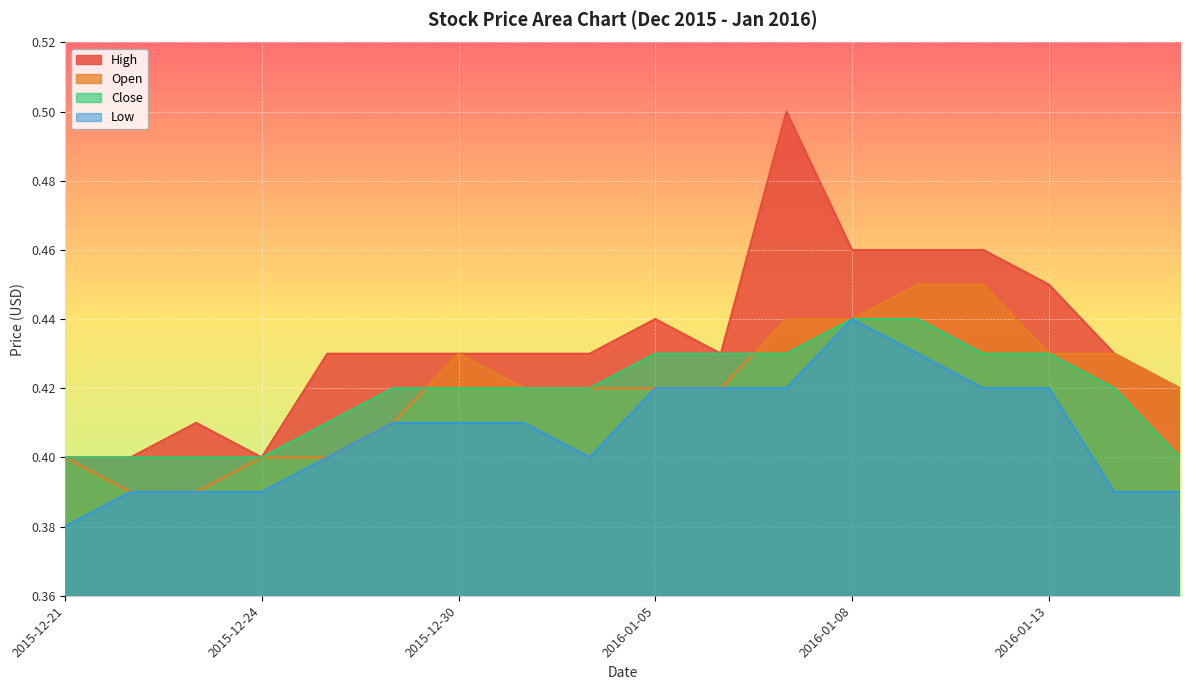

What is the average value of the High series?

0.4